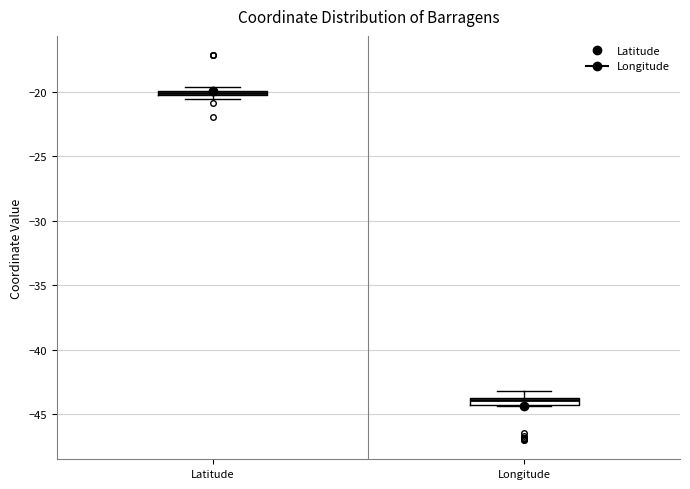

Where is the lower edge of the box for Latitude on the y-axis? The values are not printed on the chart, so give them approximately, as read against the axis.

-20.5